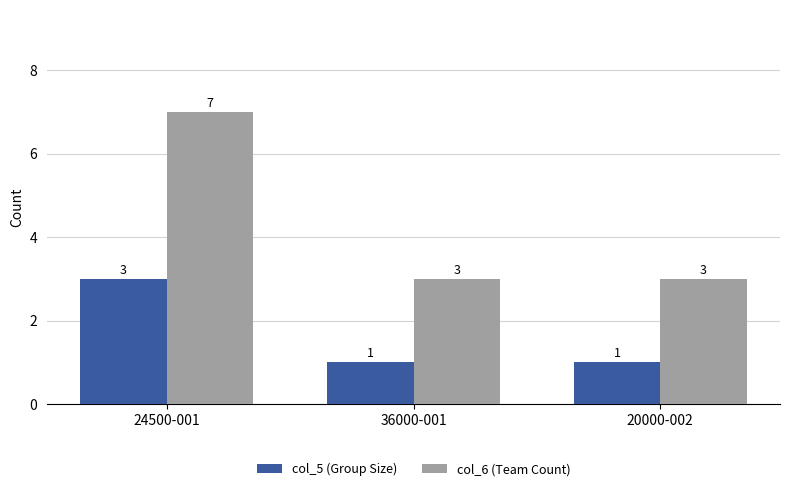

What position from the left is 36000-001?

2